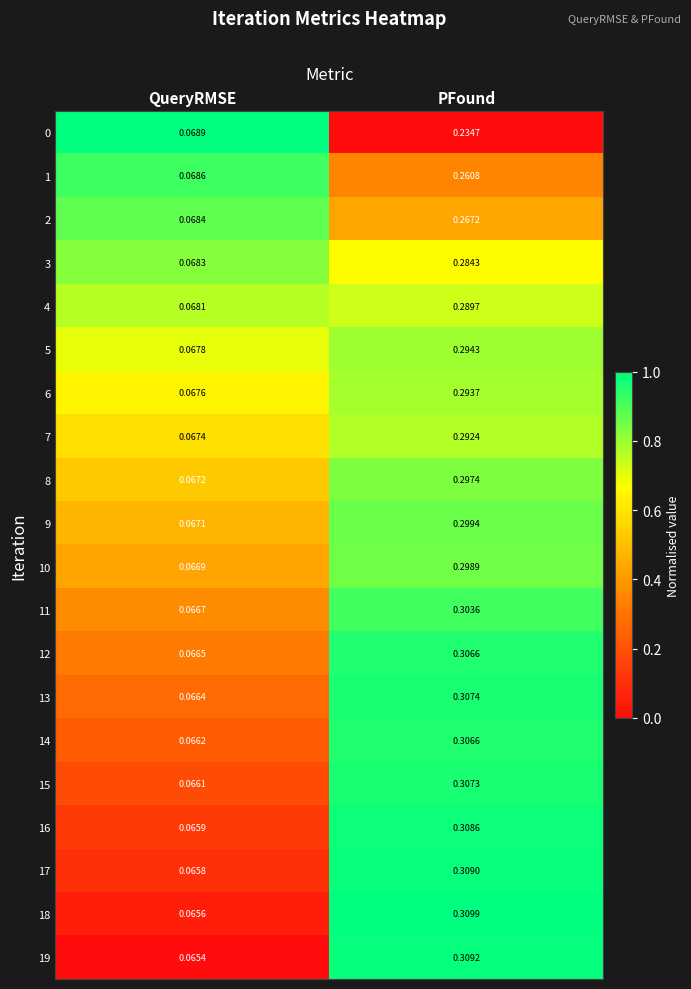

Is the value of 15 at PFound greater than the value of 8 at QueryRMSE?

Yes